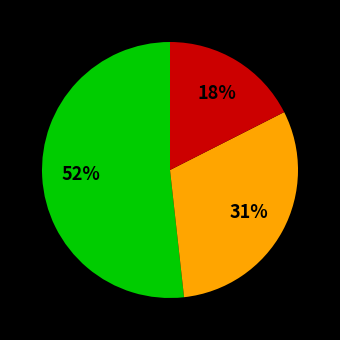

To the nearest percent, what is the difference between the largest and smallest slice percentages?

34%